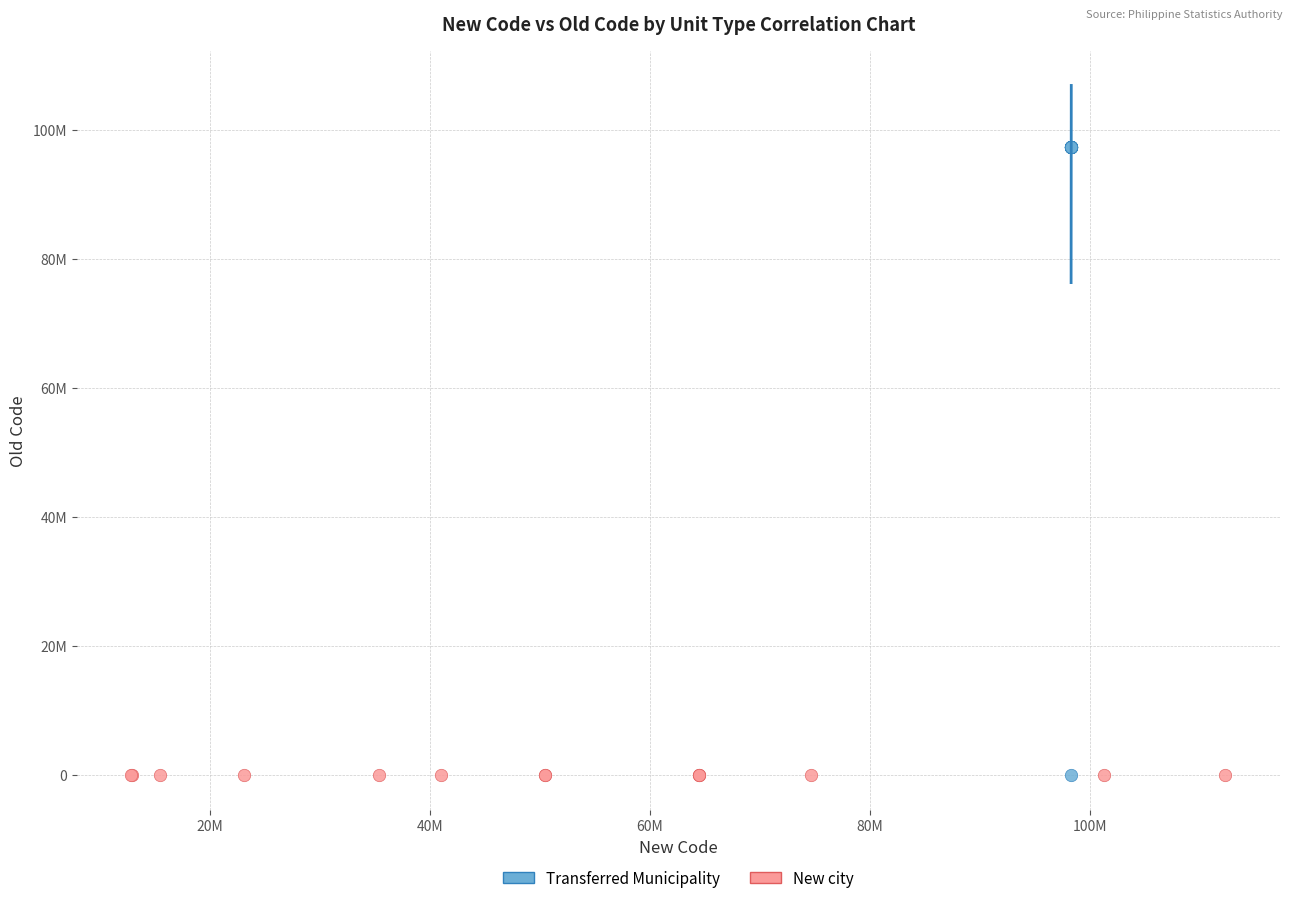

What are all the series names shown in the legend?

Transferred Municipality, New city